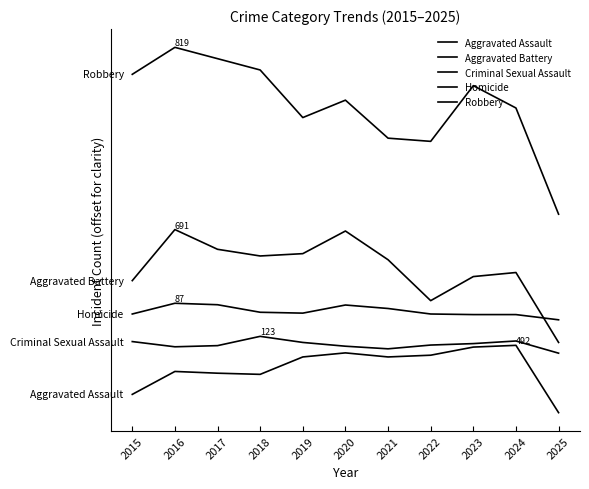

Which series ends up on top after the final intersection of Homicide and Aggravated Battery?

Homicide